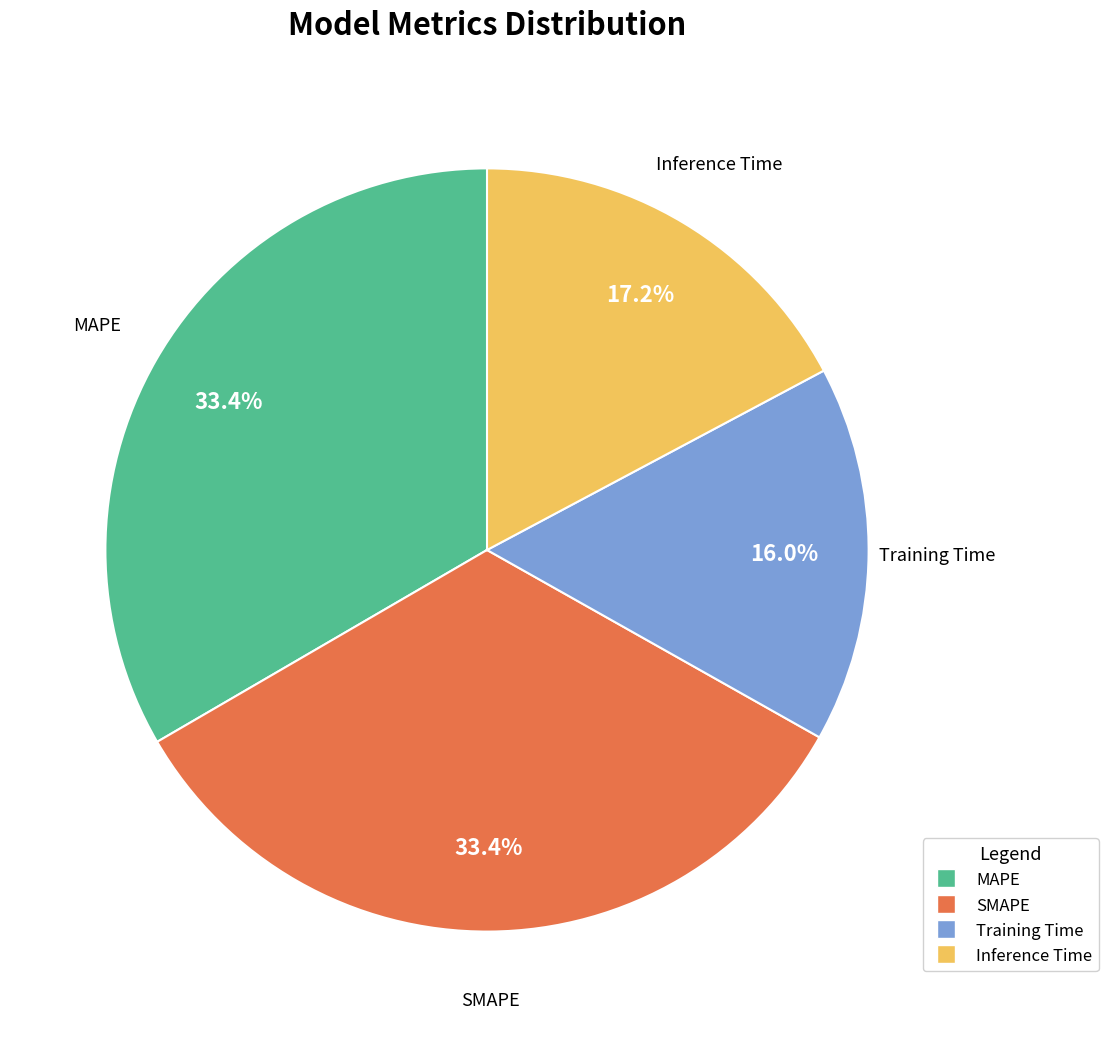

How many segments does this pie chart have?

4